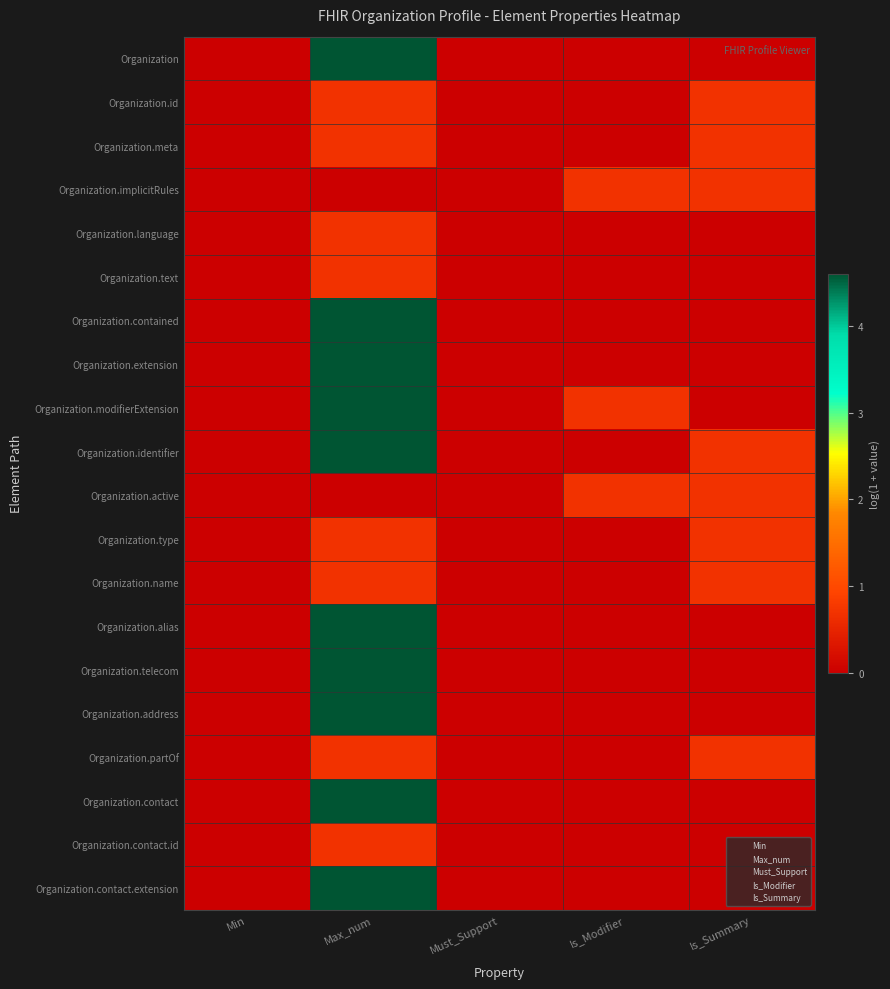

How many data points does each series have?

5